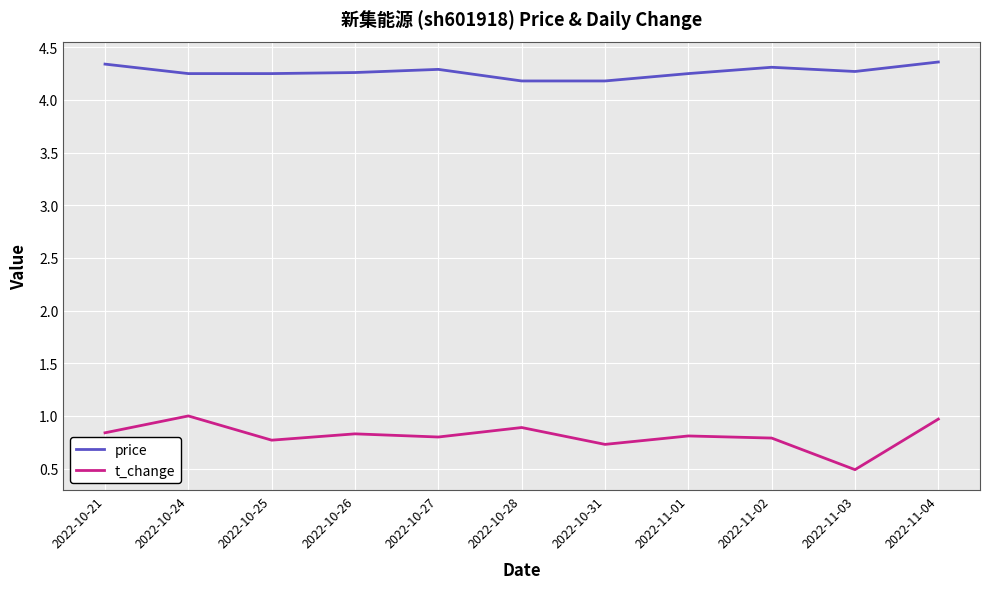

Does the chart display data point markers on the line(s)?

No